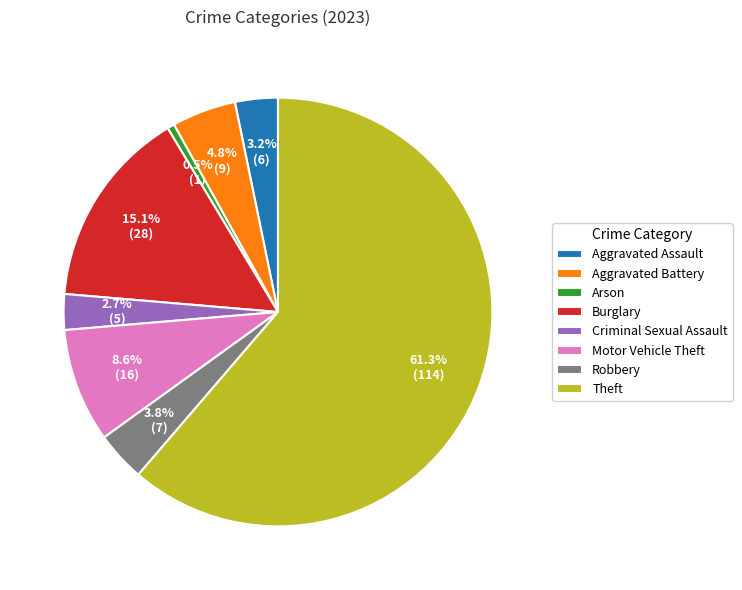

Which slice is the smallest?

Arson